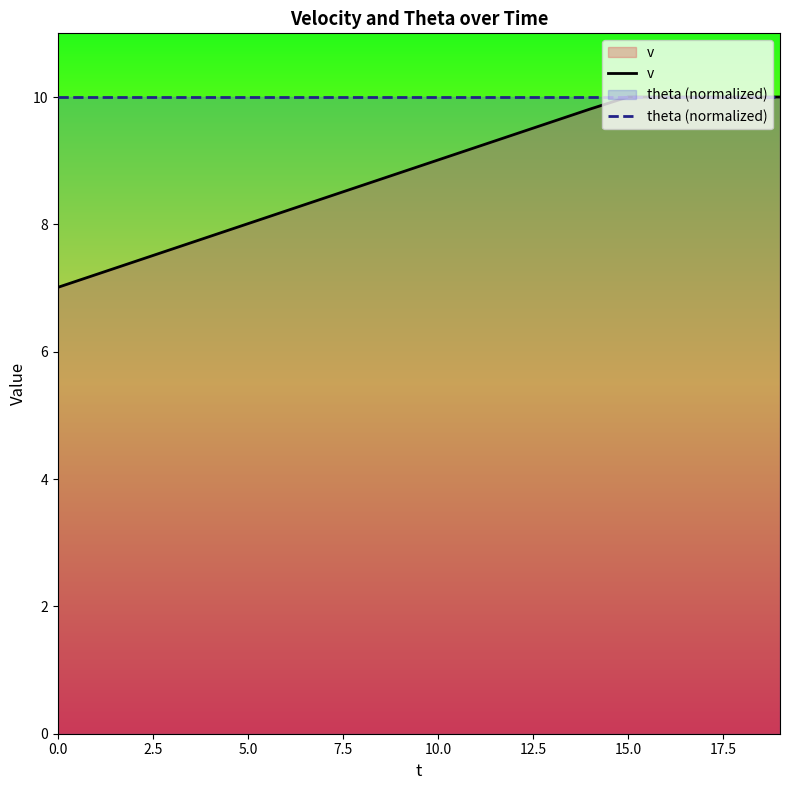

Which series has the largest total across all categories?

theta (normalized)